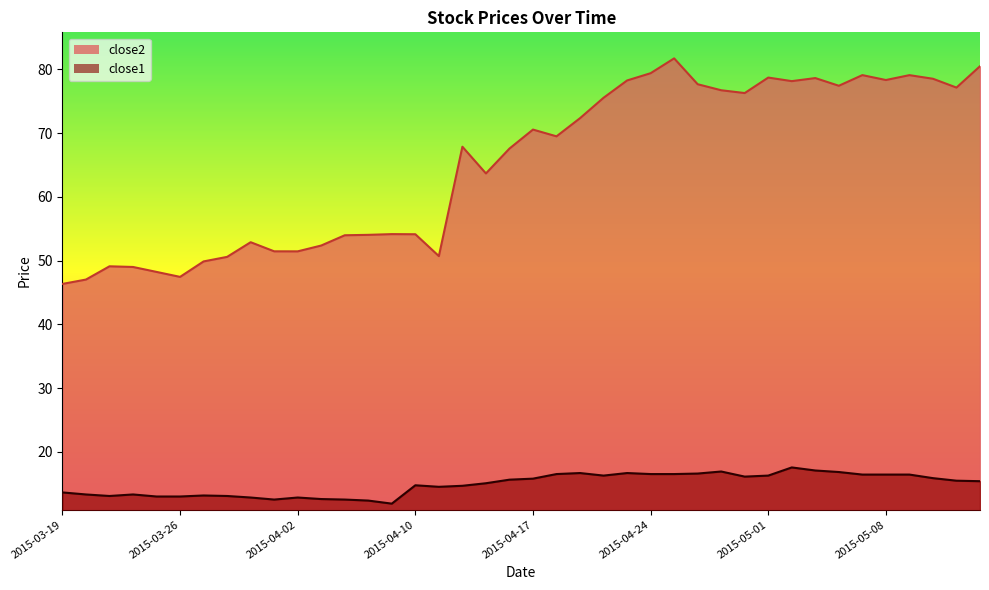

What is the difference between the highest and lowest values at 2015-03-31?

40.1